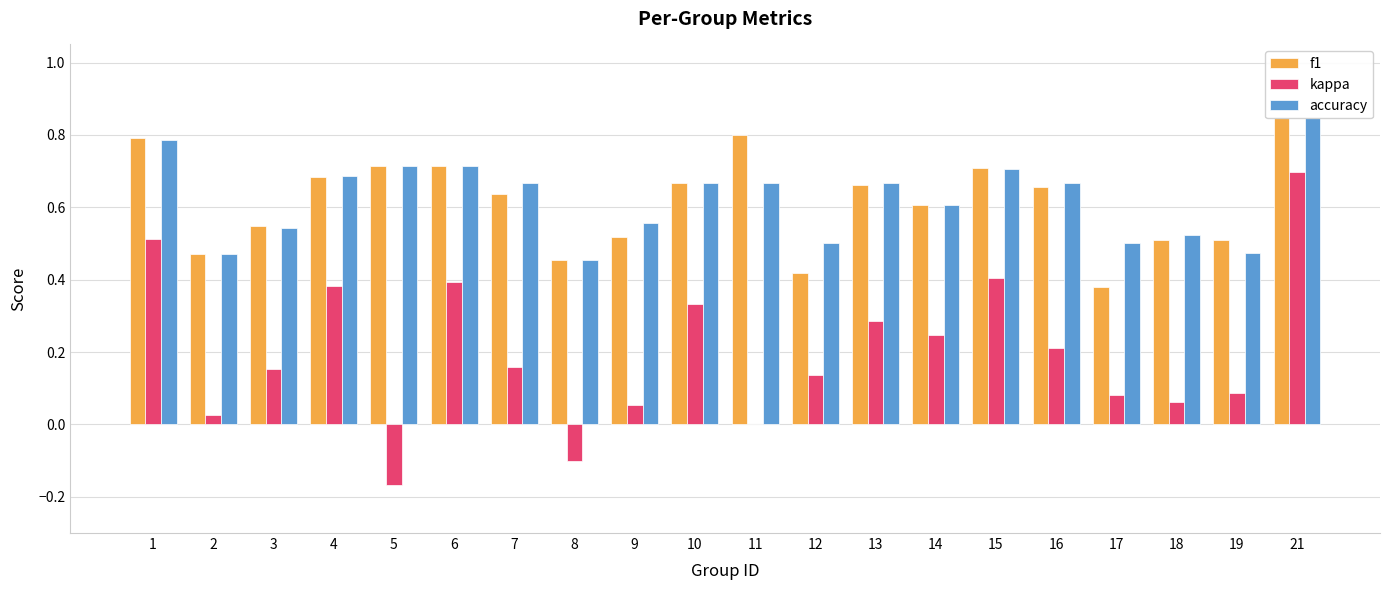

Does the chart contain stacked bars?

No